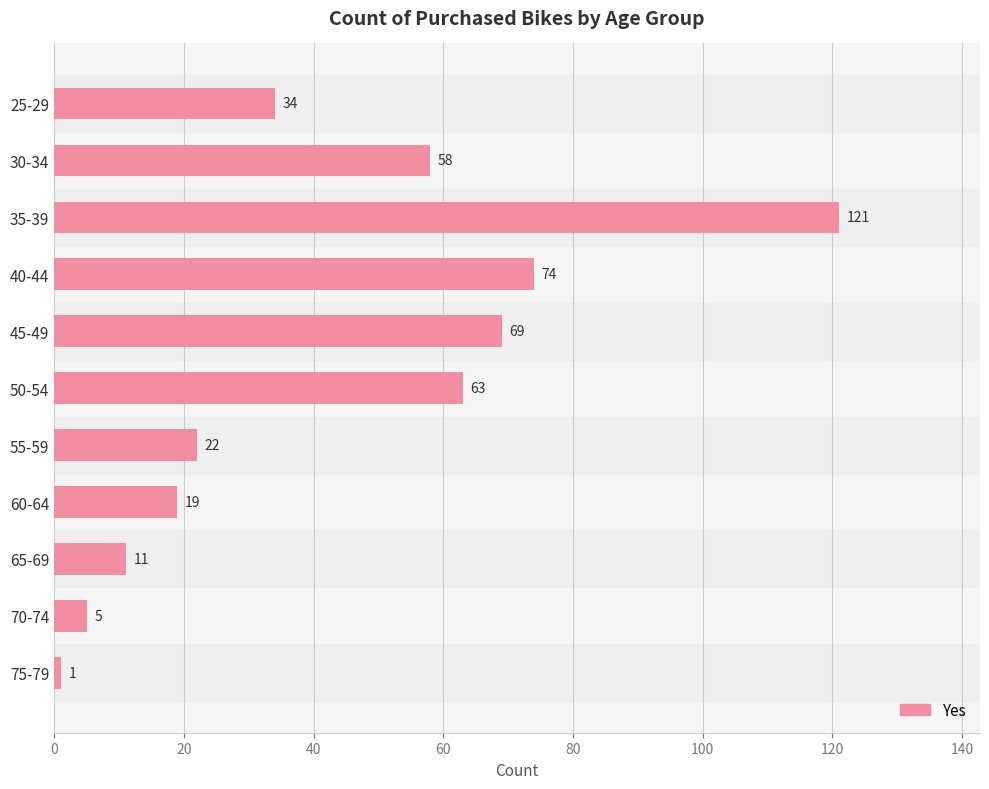

What is the value of the 6th bar from the top?

63